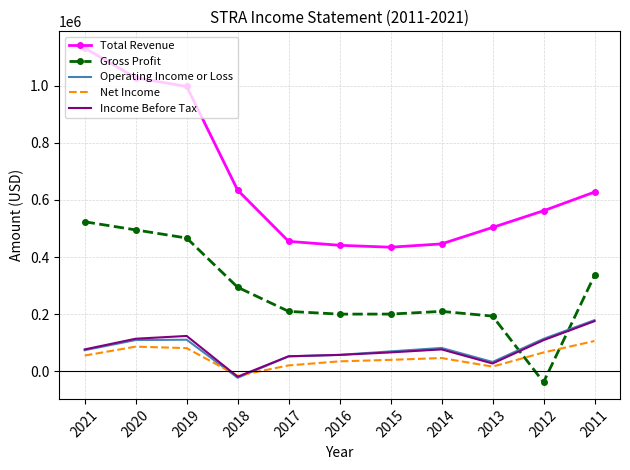

Between 2021 and 2018, which series saw the biggest shift?

Total Revenue